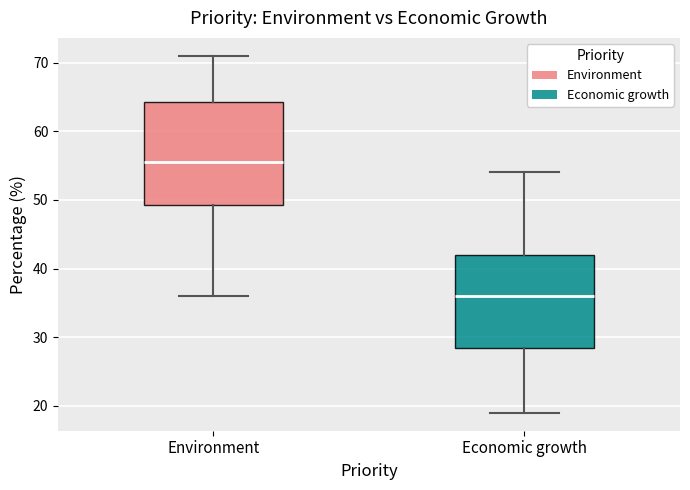

Which box's median line is the highest?

Environment